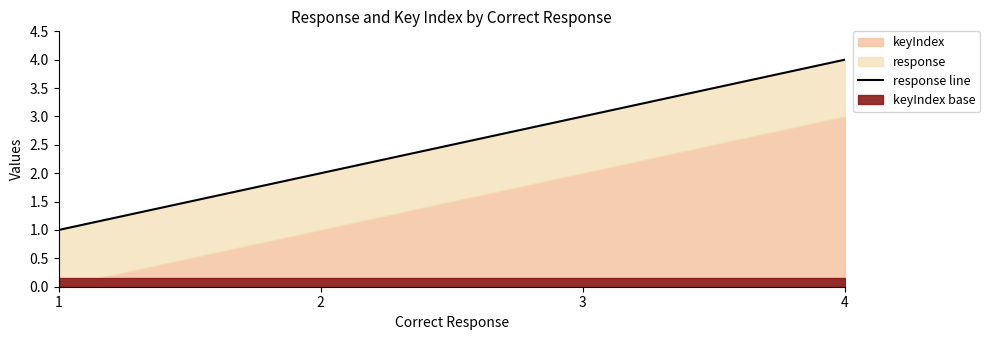

What is the maximum value shown in the chart?

4